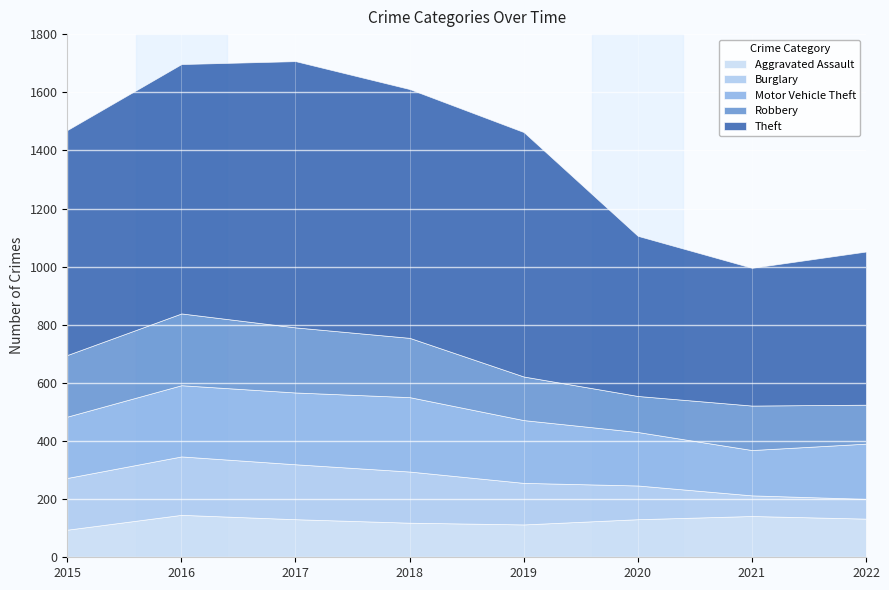

Is the value of Theft at 2019 greater than the value of Burglary at 2022?

Yes